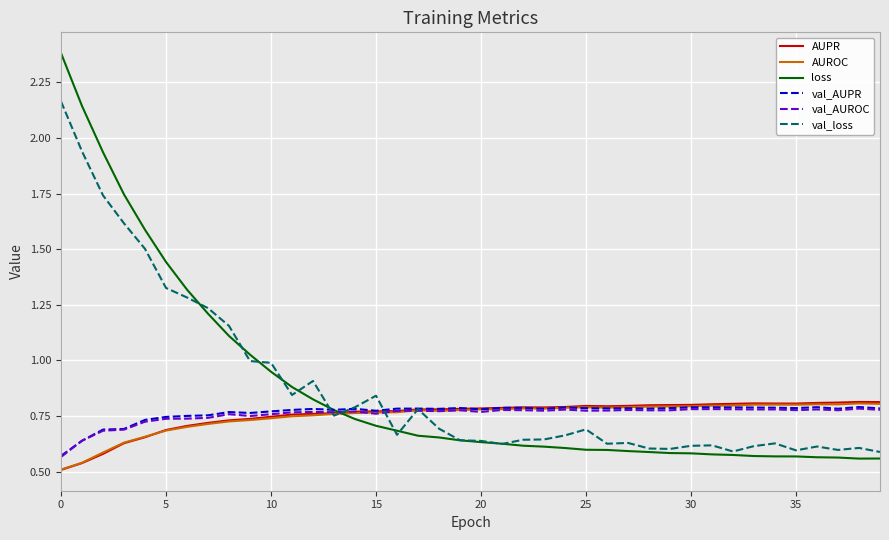

Which series has the widest spread of values?

loss